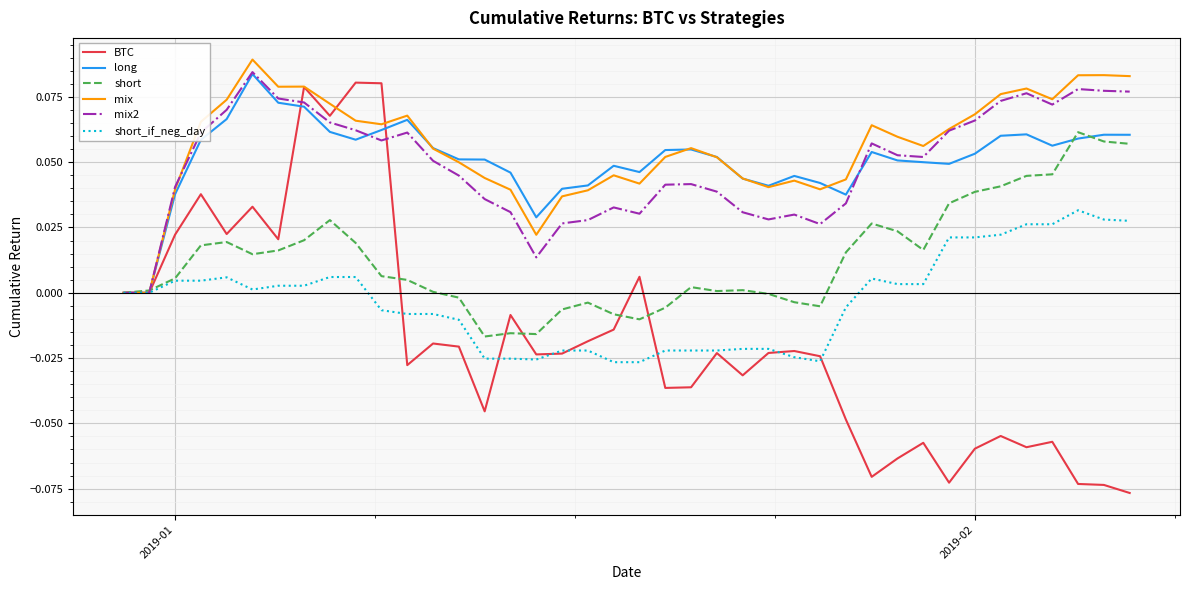

Which series has the widest spread of values?

BTC